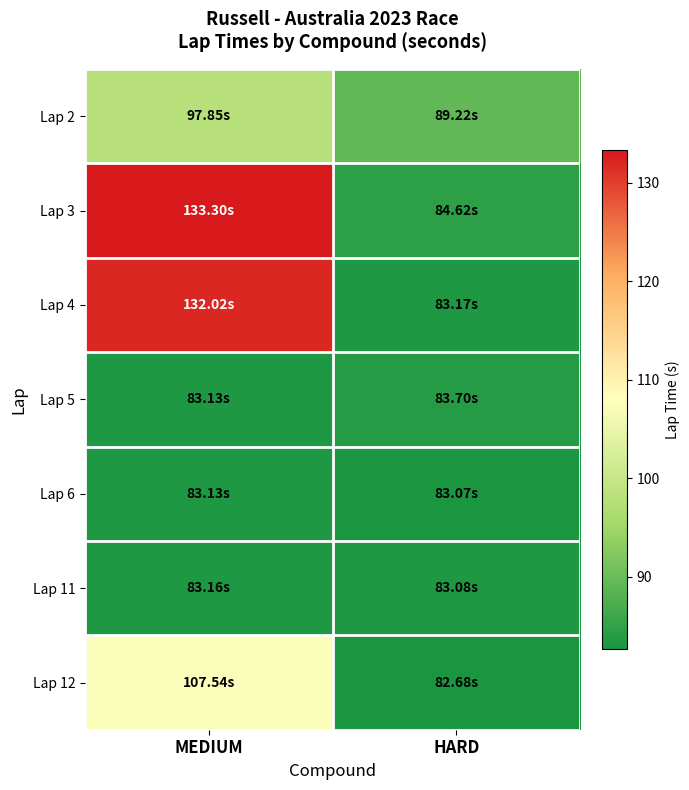

Reading right to left, what are all the values shown in this chart?

Lap 2: HARD=89.2	MEDIUM=97.9
Lap 3: HARD=84.6	MEDIUM=133.3
Lap 4: HARD=83.2	MEDIUM=132.0
Lap 5: HARD=83.7	MEDIUM=83.1
Lap 6: HARD=83.1	MEDIUM=83.1
Lap 11: HARD=83.1	MEDIUM=83.2
Lap 12: HARD=82.7	MEDIUM=107.5